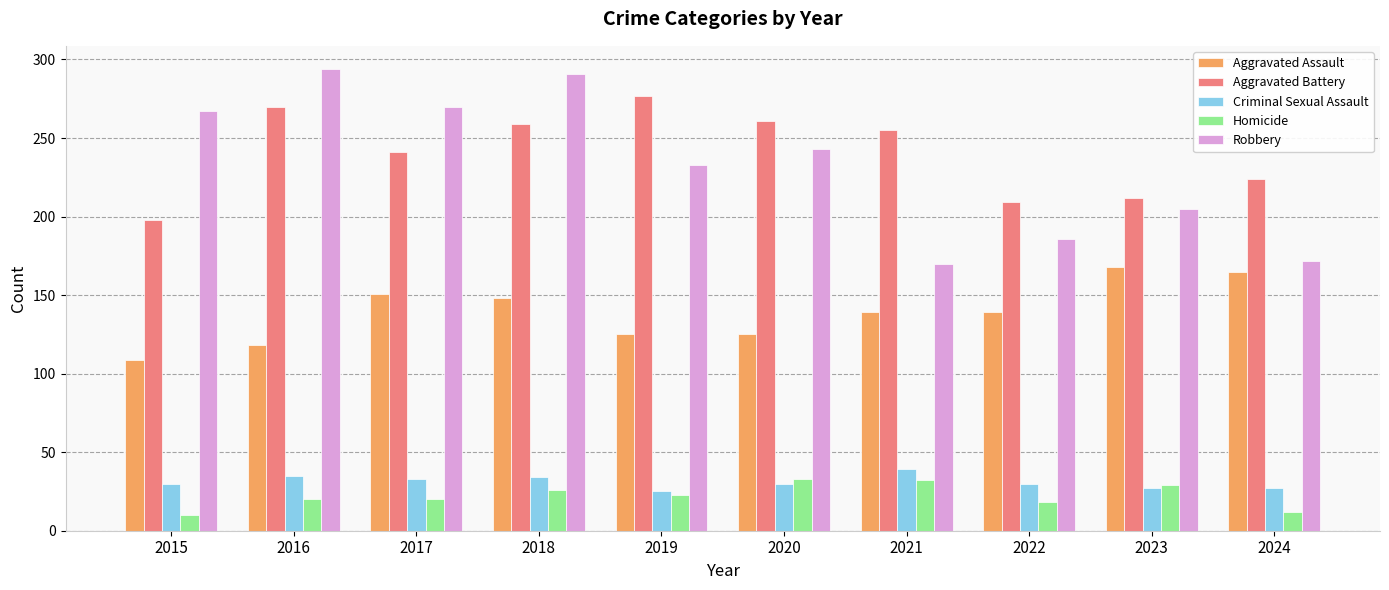

Read the Aggravated Assault value at 2018.

148